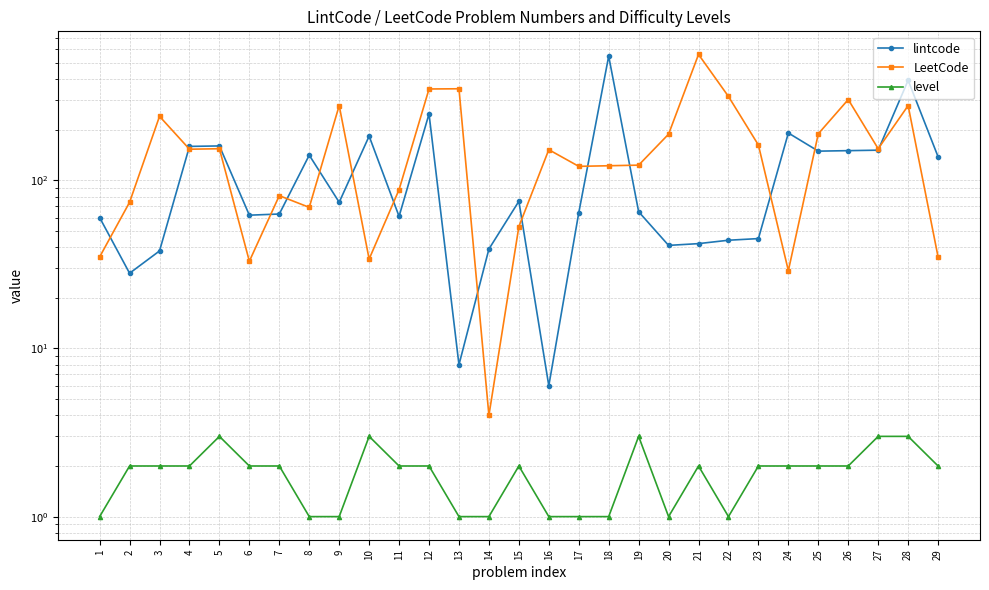

Which series changed the most between 20 and 28?

lintcode